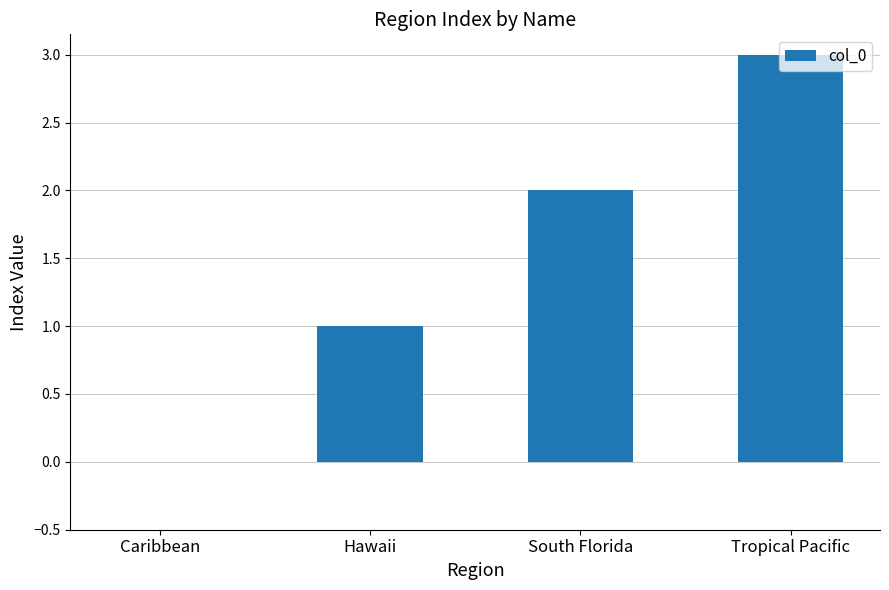

Between Tropical Pacific and Caribbean, which is larger?

Tropical Pacific